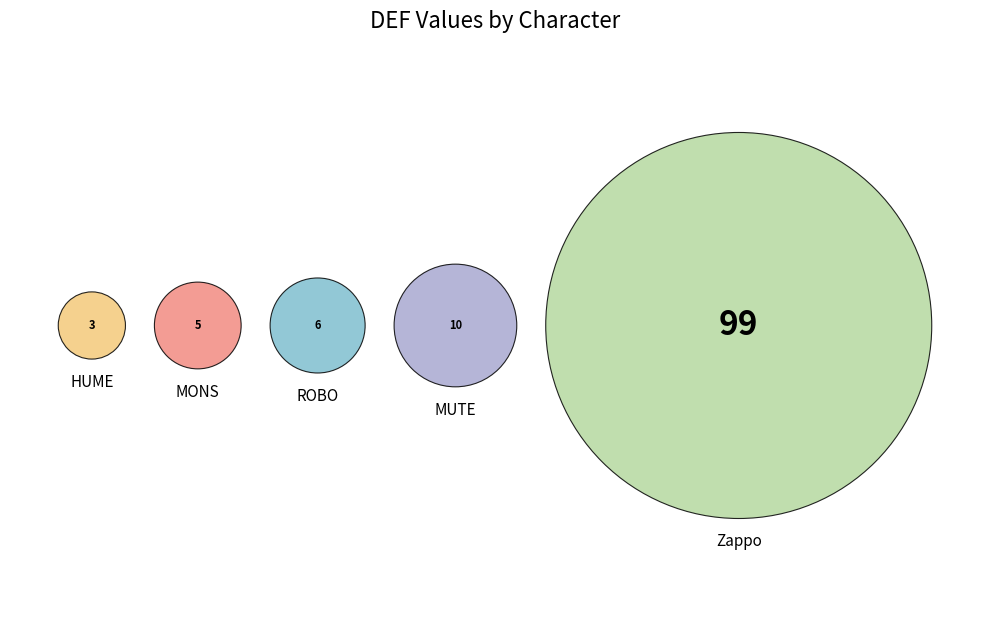

Does any single category account for the majority?

Yes